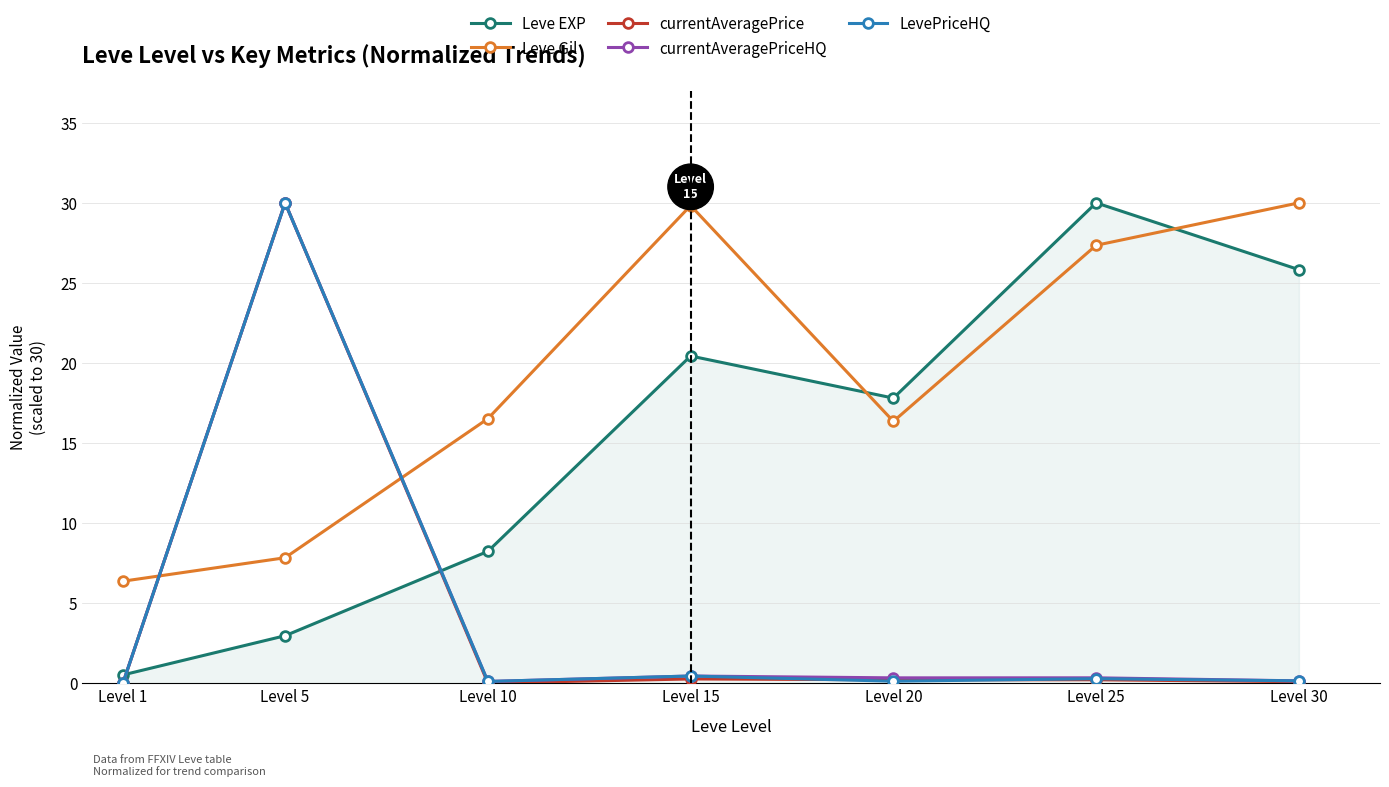

Between which two adjacent categories do Leve Gil and Leve EXP first intersect?

Level 15 and Level 20